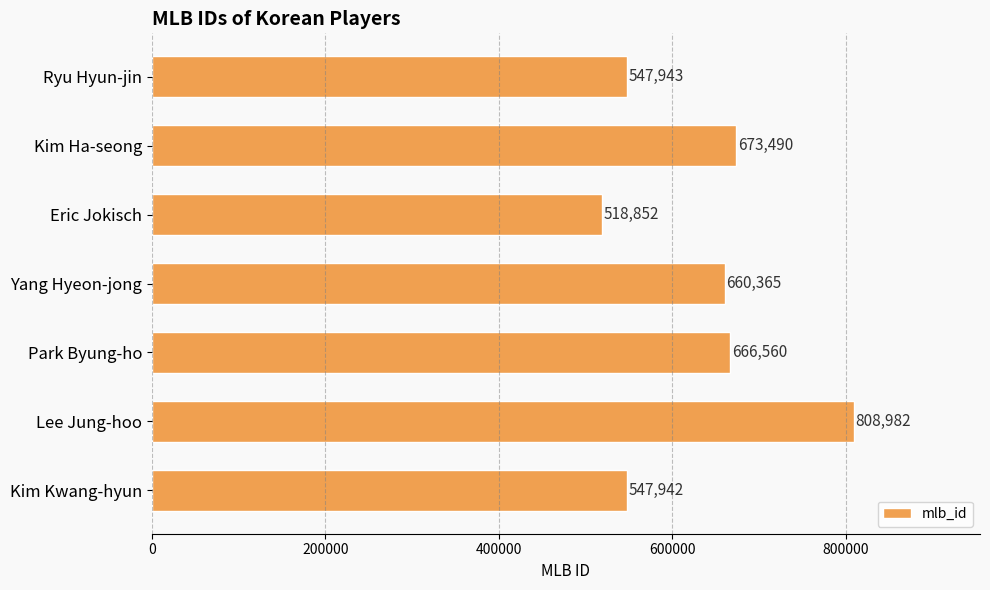

What value does the data have at Kim Kwang-hyun, to the nearest 50?

547950